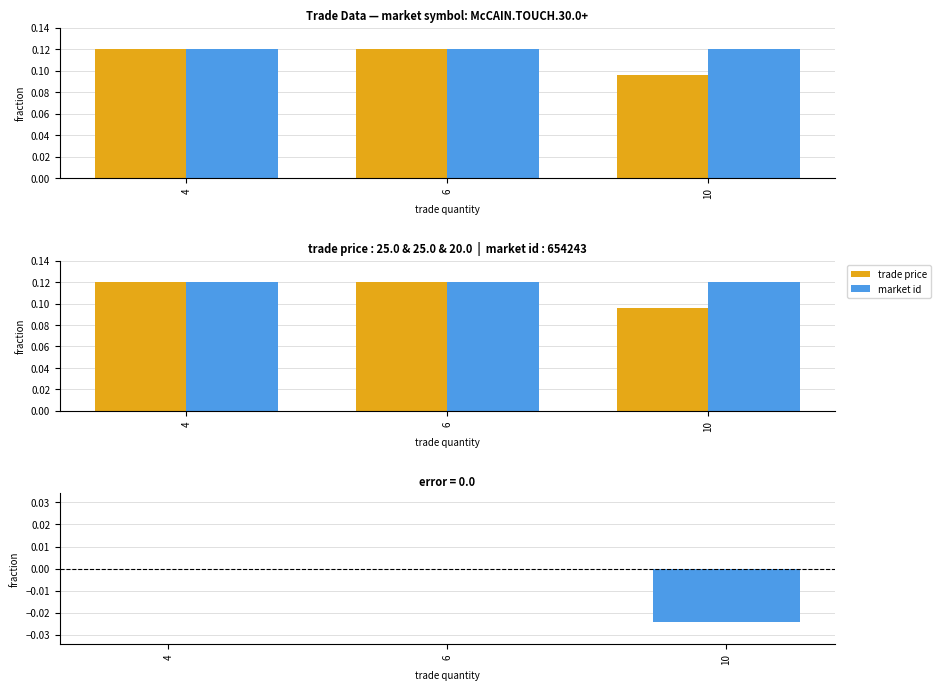

What is the value of the trade price bar at the 1st from the left?

0.1